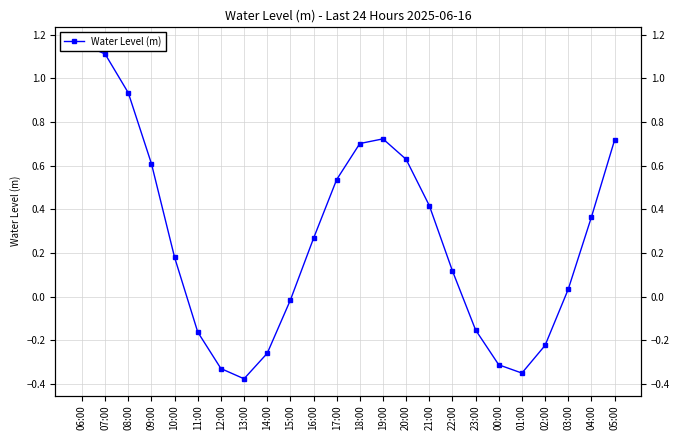

Which label corresponds to the smallest value in the chart?

13:00